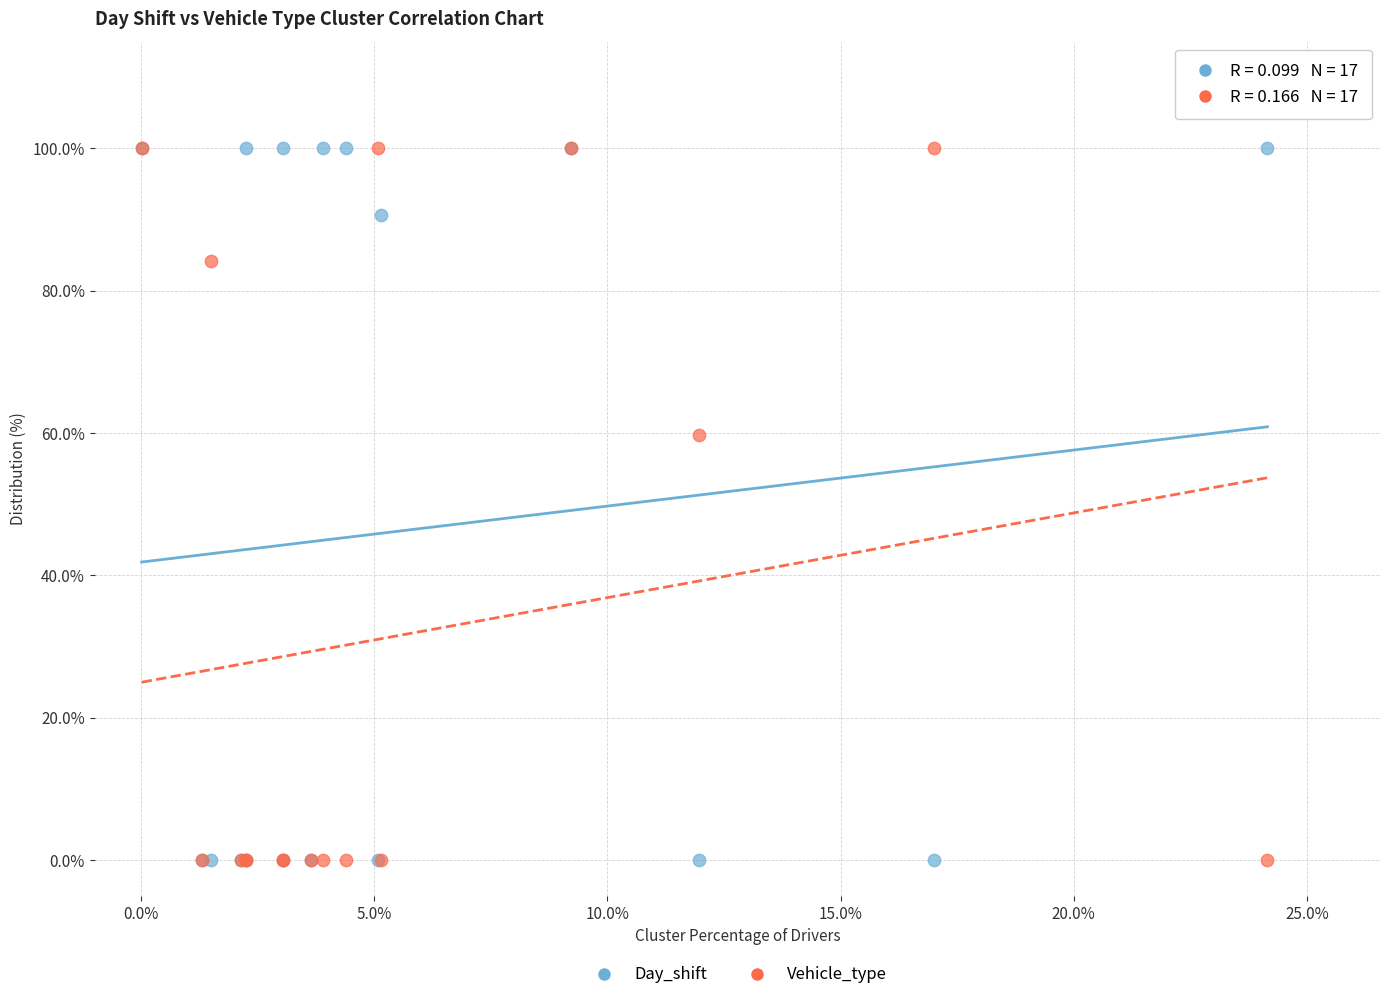

Across all series, what Y value is closest to 50?

59.7